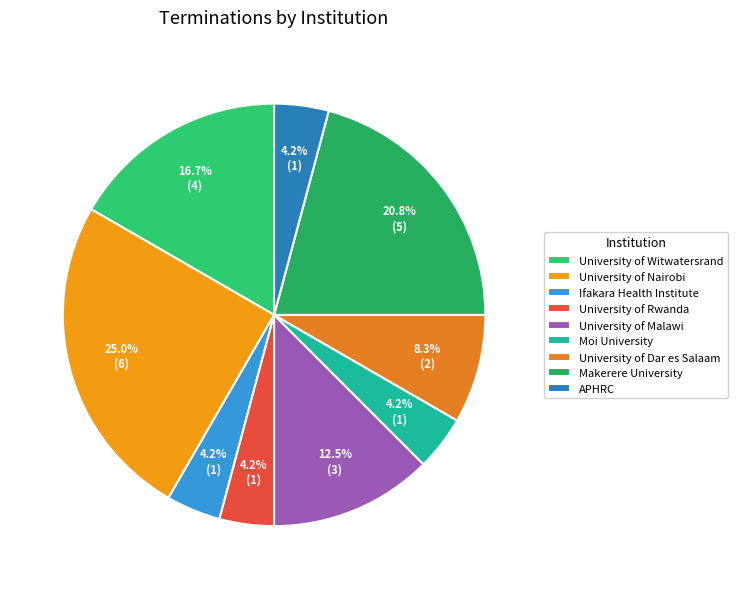

True or false: University of Malawi accounts for 12% of the total.

True